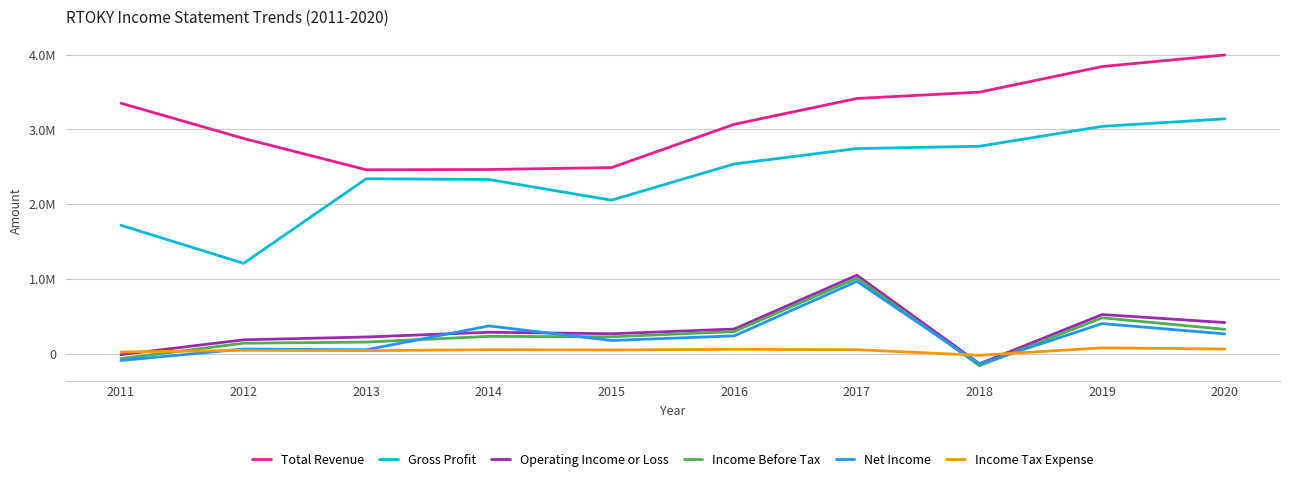

Does the chart display data point markers on the line(s)?

No